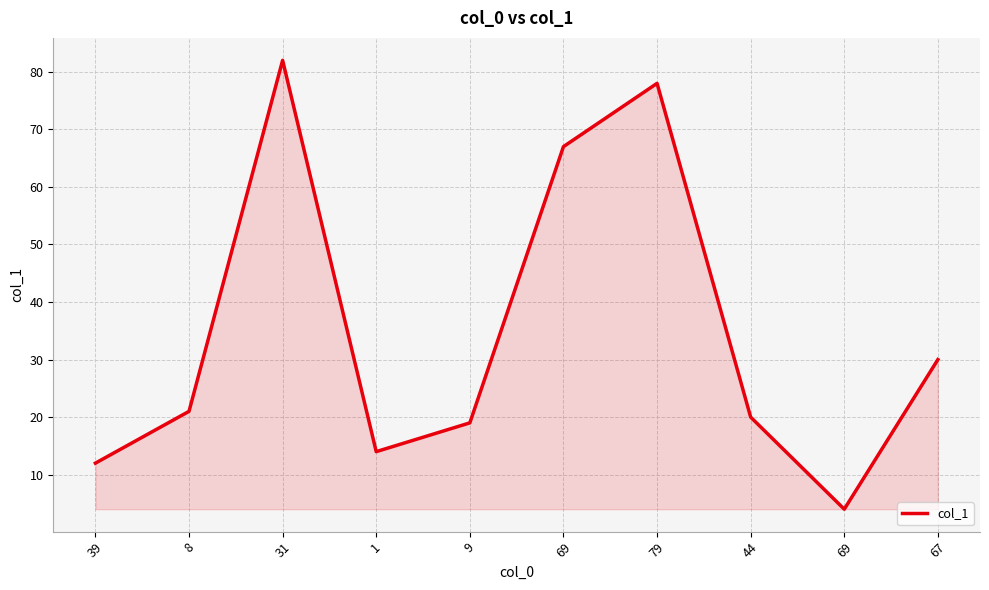

Is this an area chart (filled region under the line)?

Yes